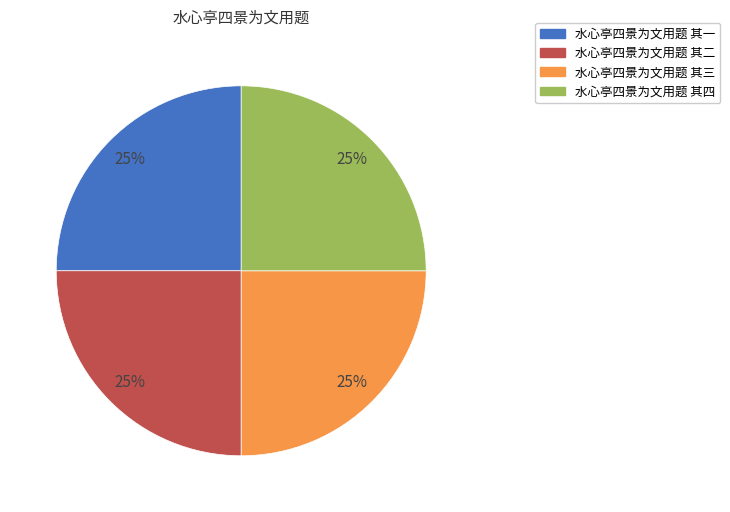

Is it true that 水心亭四景为文用题 其二 is 35% of the pie?

False